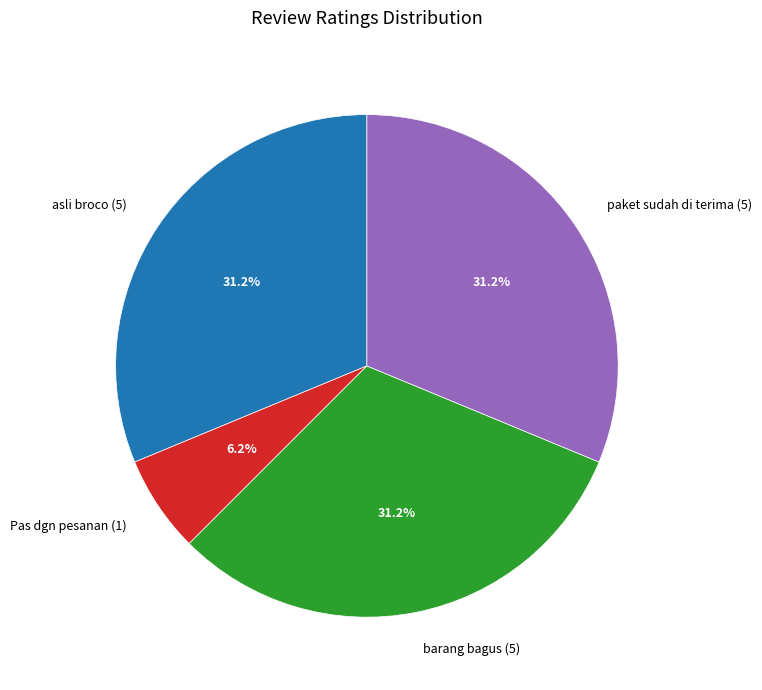

How many slices are in this pie chart?

4